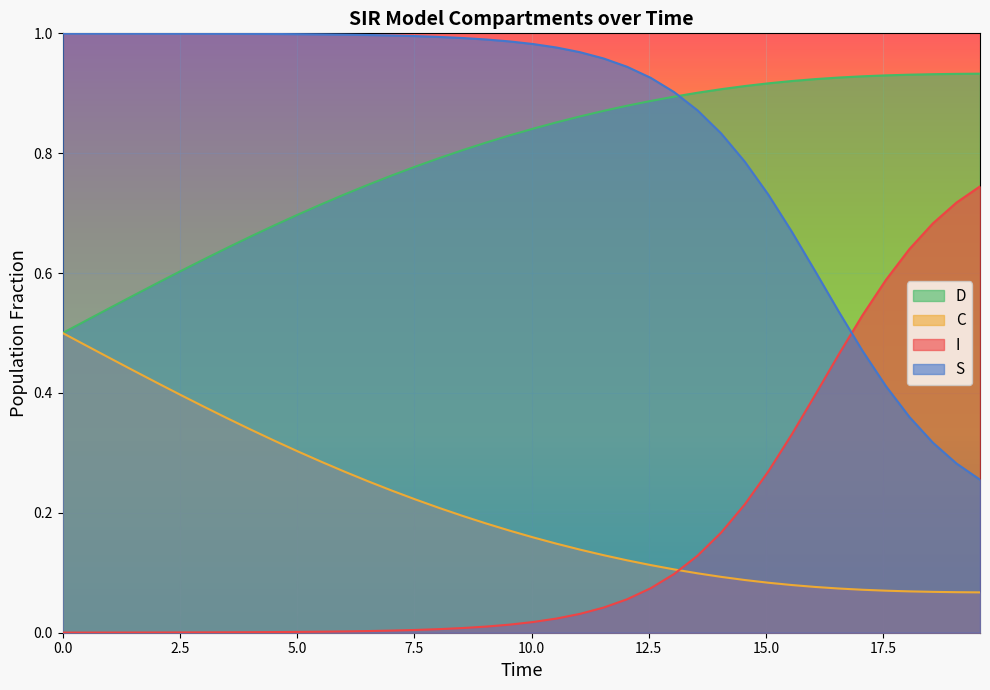

Which series has the largest range (max minus min)?

S